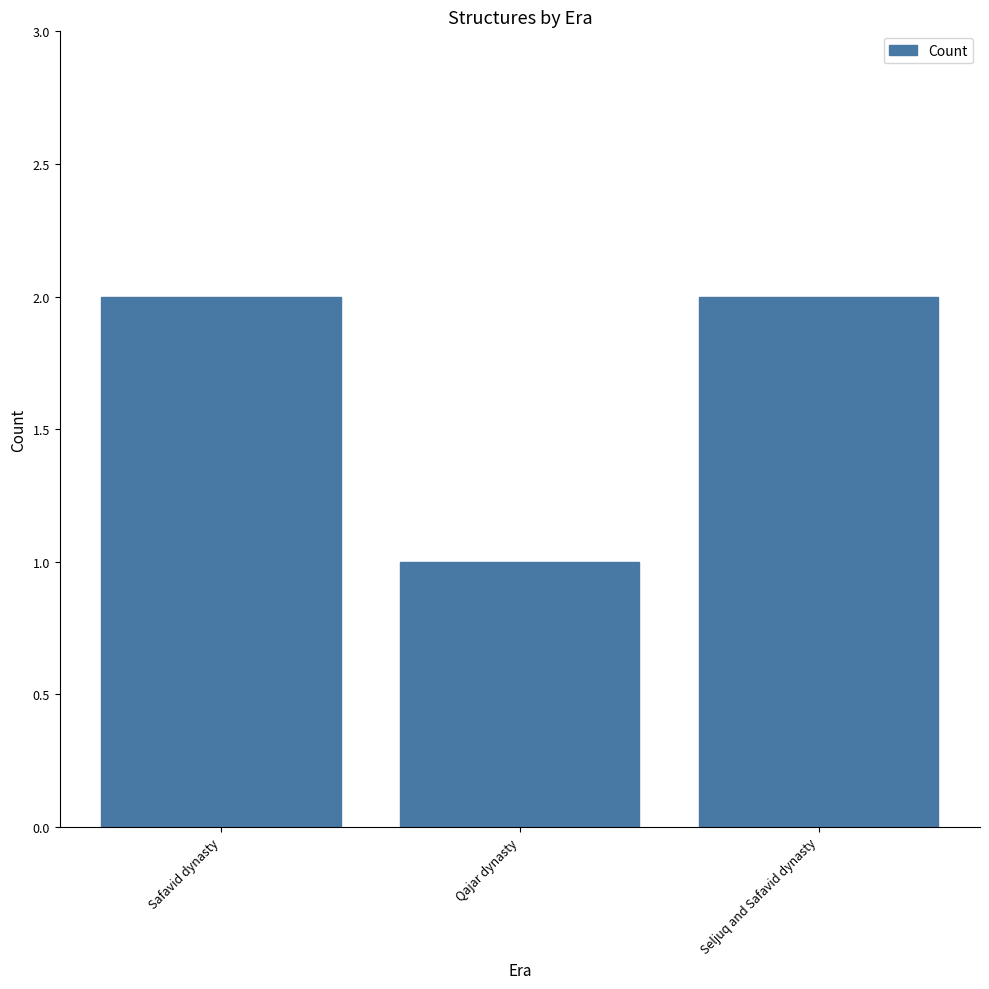

At which label is the value closest to 1?

Qajar dynasty